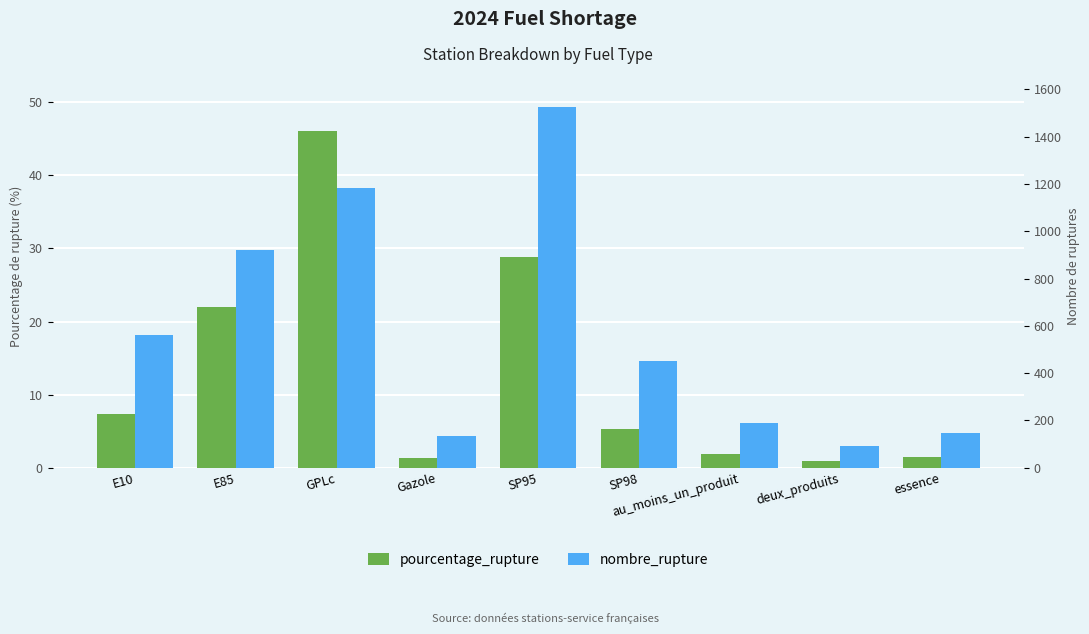

At how many categories does at least one series exceed 340?

5